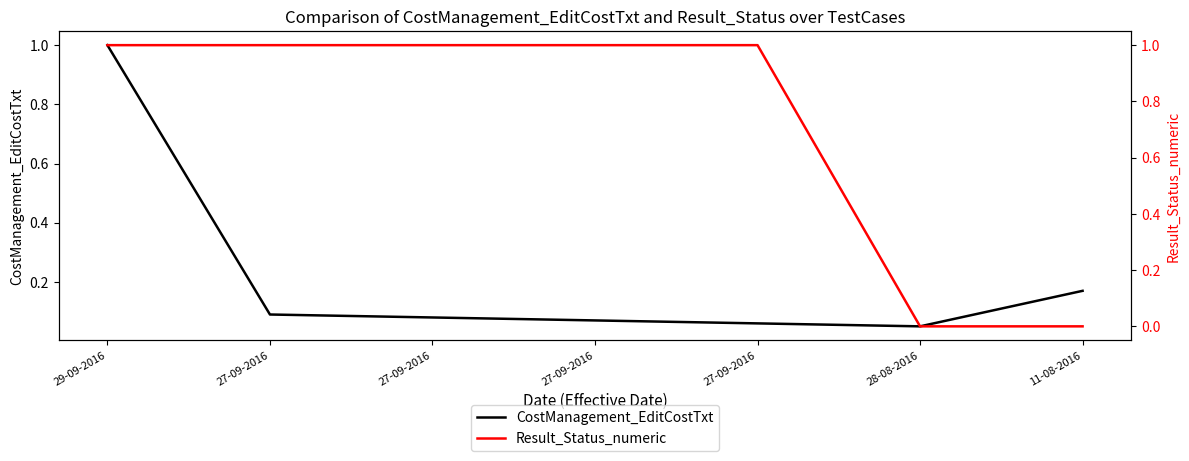

Rank the series at 27-09-2016 from lowest to highest value.

CostManagement_EditCostTxt, Result_Status_numeric